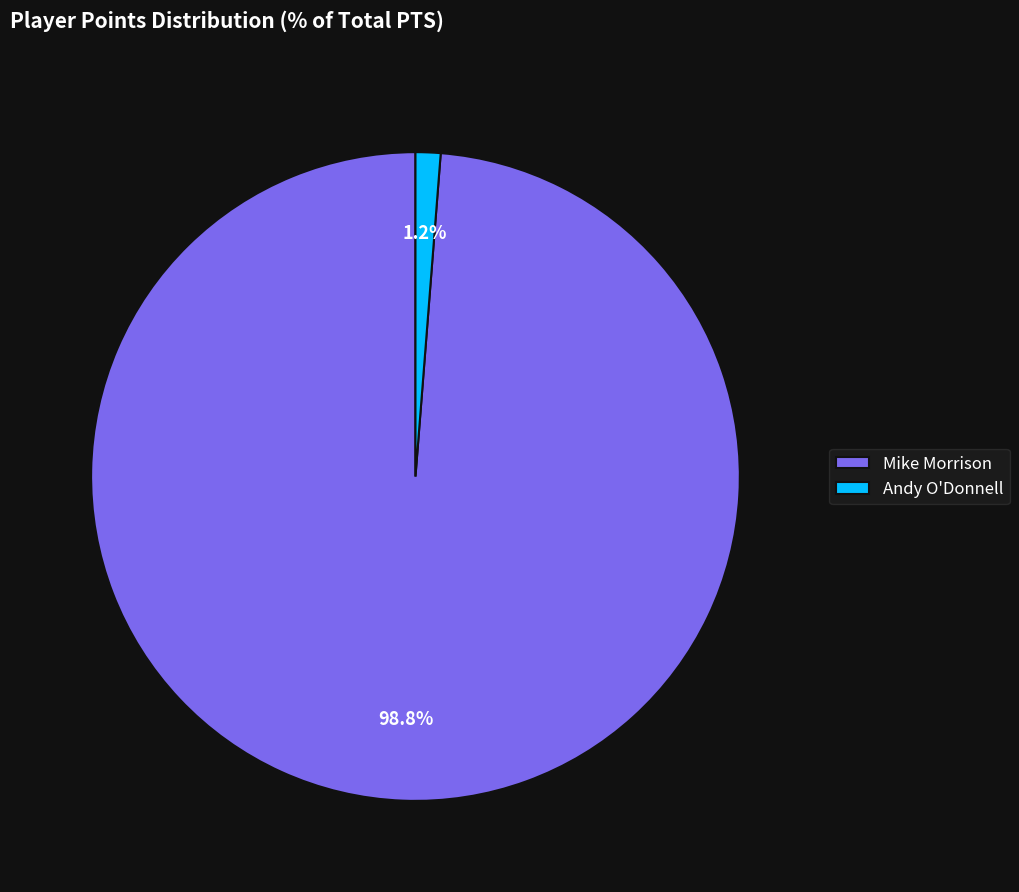

The Andy O'Donnell slice represents 11% of the pie. True or false?

False